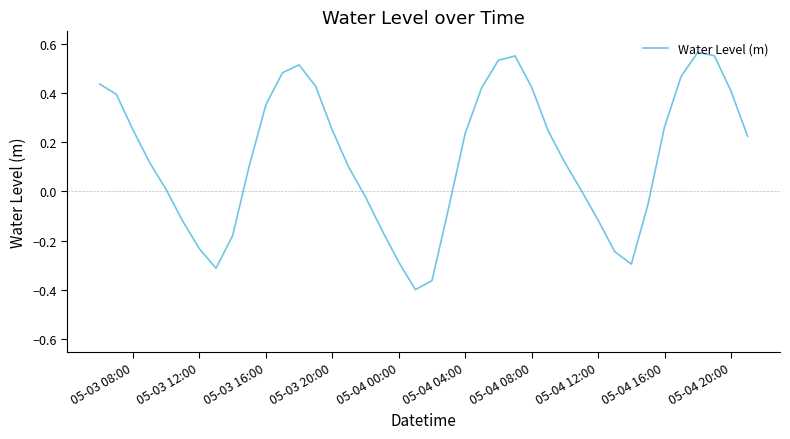

What is the difference between the maximum and minimum values?

1.0